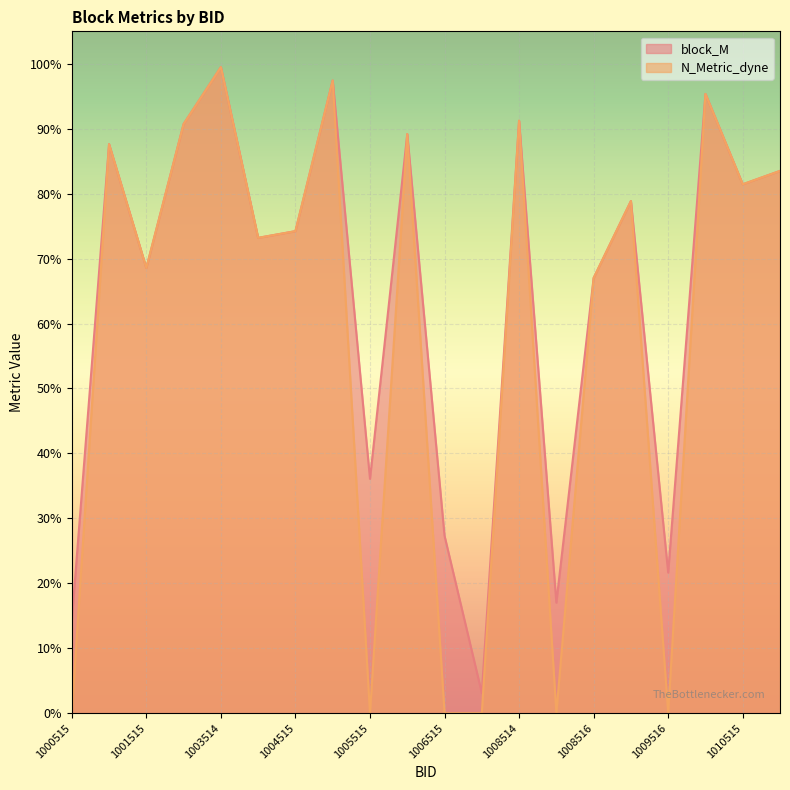

True or false: N_Metric_dyne has a value of 0.5 at 1002514.

False